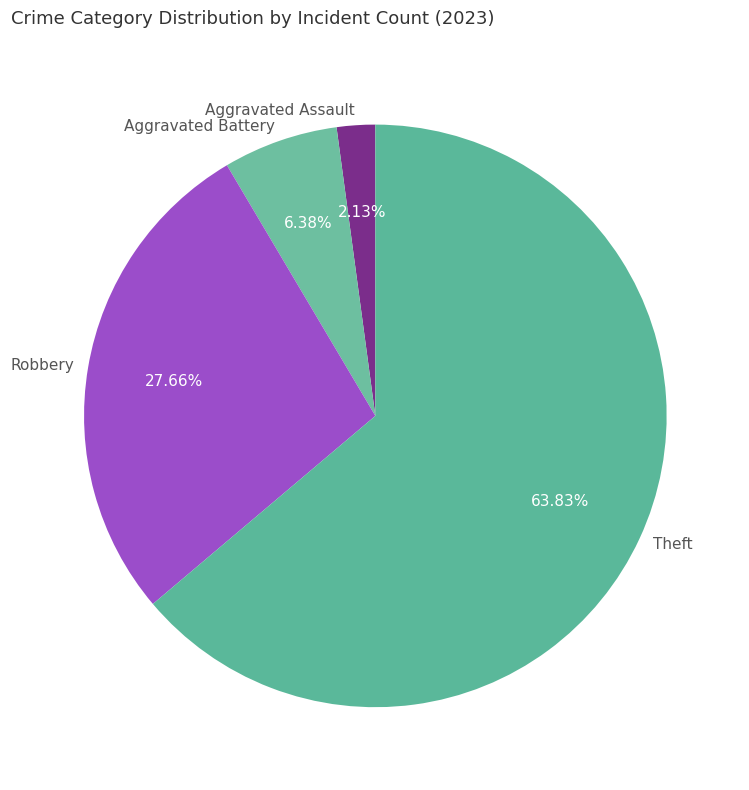

What is the majority slice?

Theft